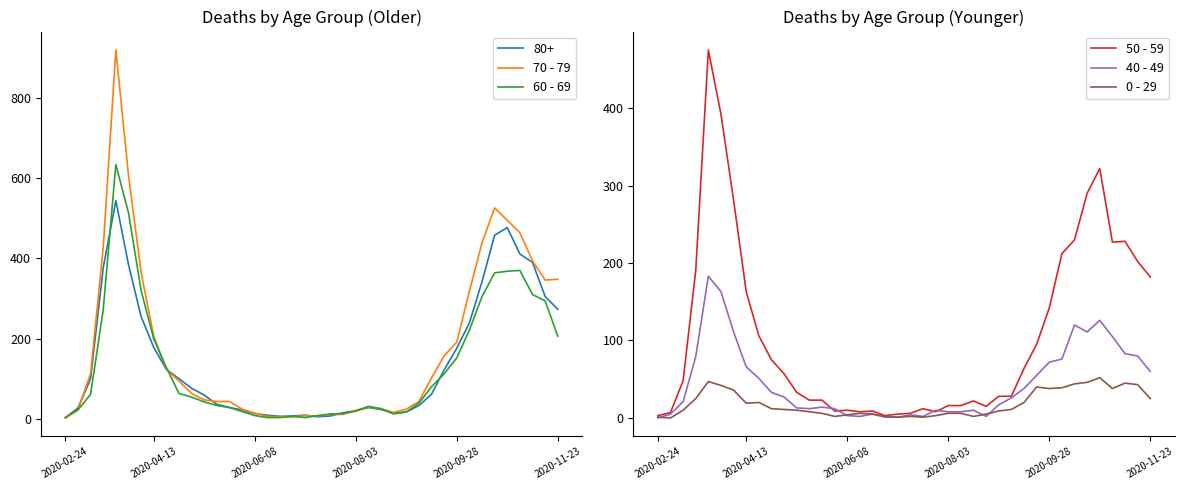

The 0 - 29 series shows 5 at 11. True or false?

False